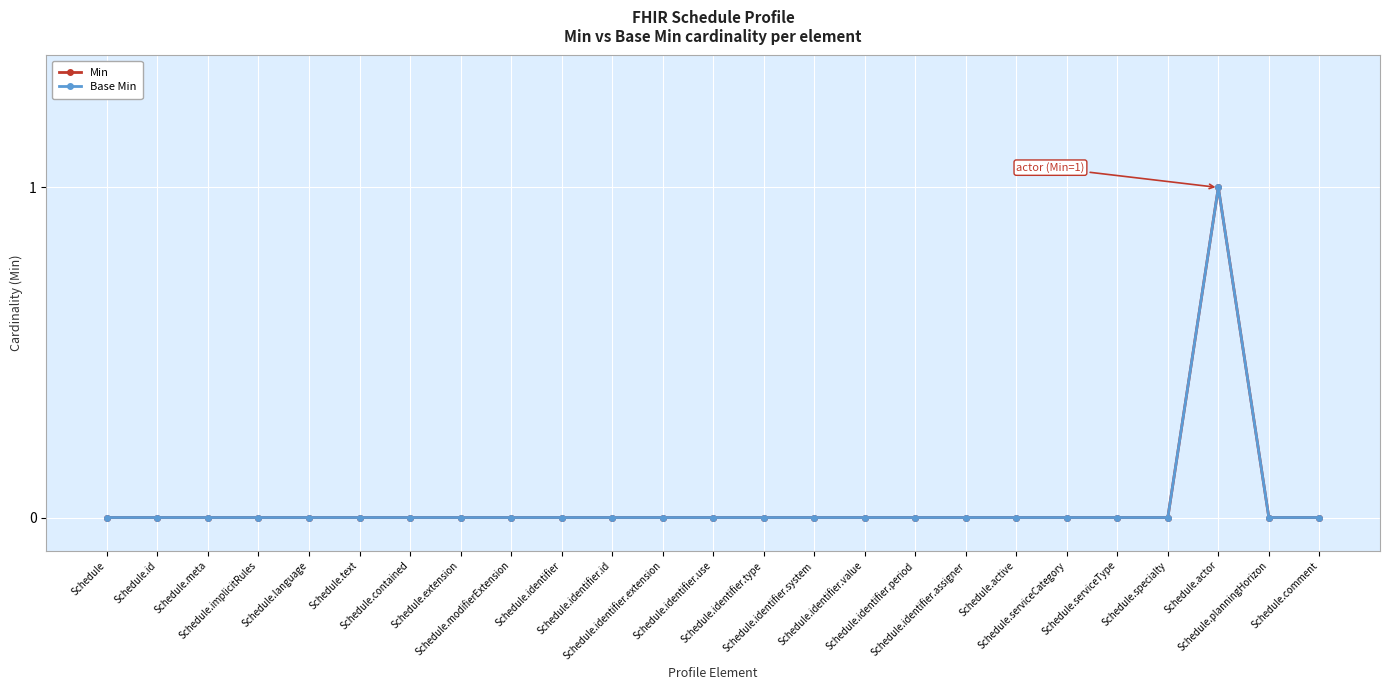

Is this an area chart (filled region under the line)?

No